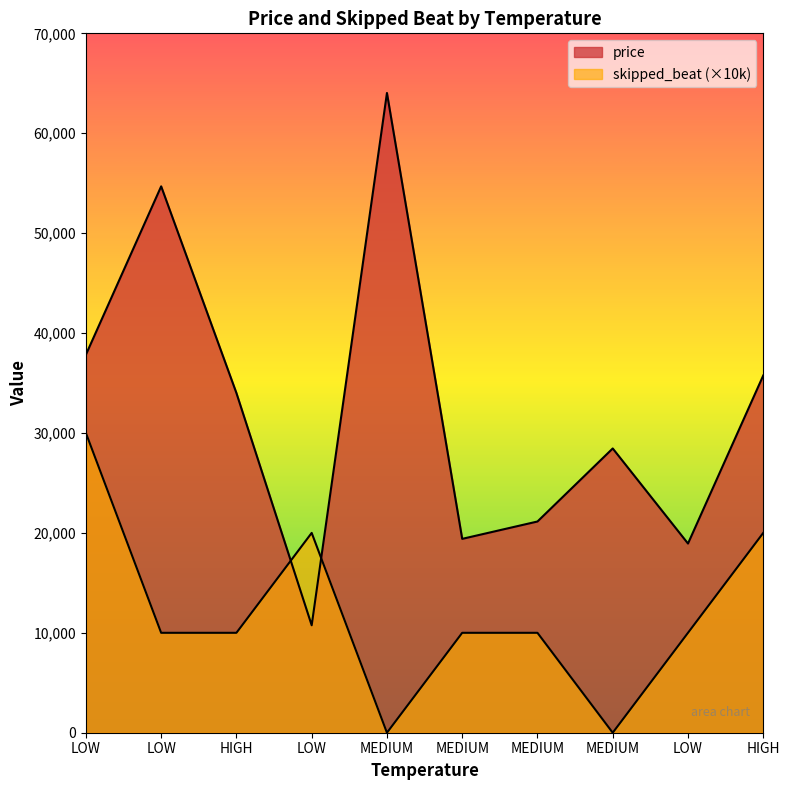

What is the maximum value shown in the chart?

64029.4